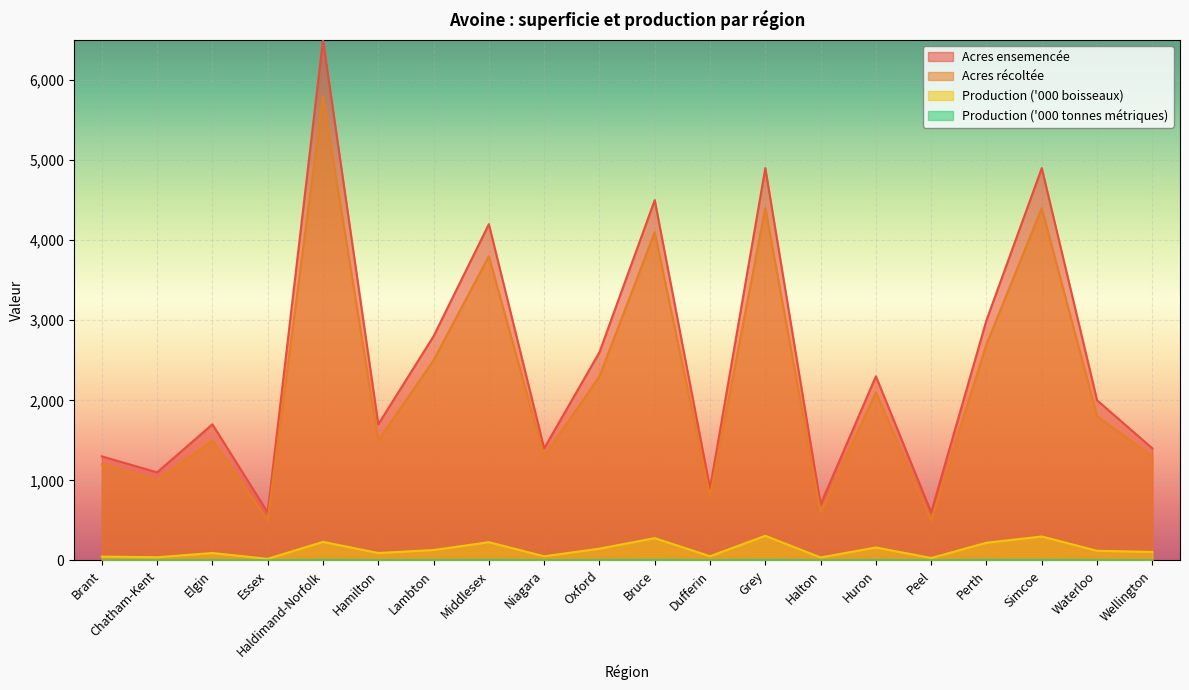

What is the sum of all Production ('000 tonnes métriques) values?

41.6